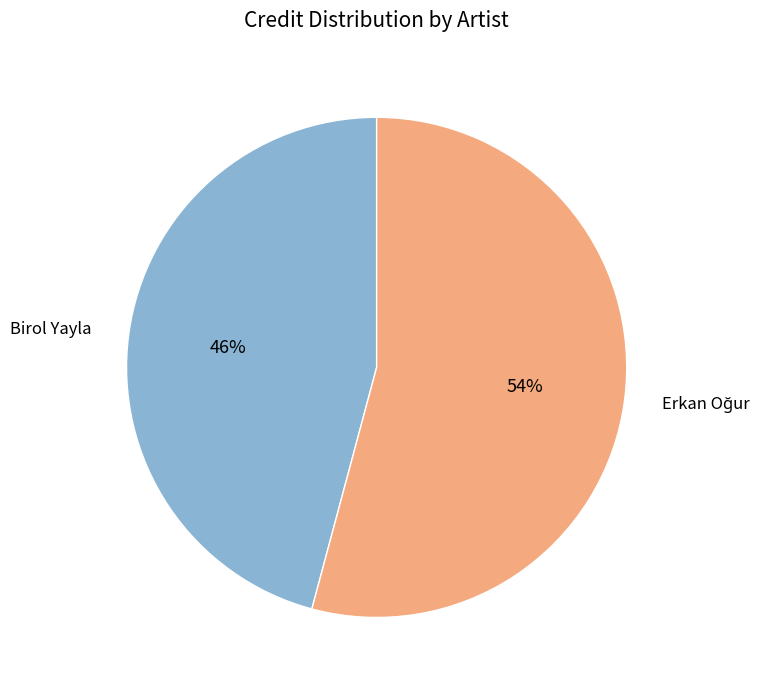

How many slices are in this pie chart?

2